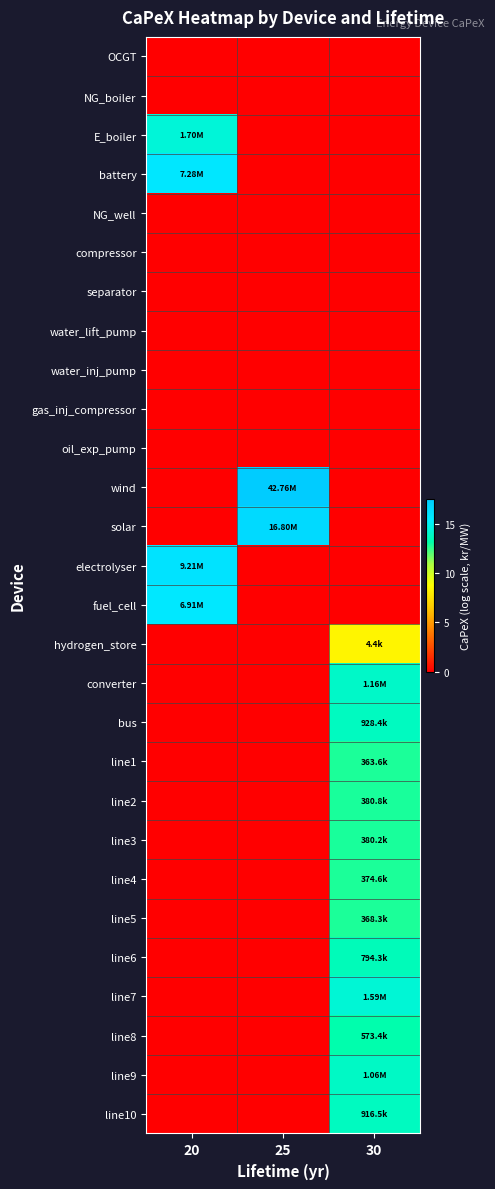

Reading right to left, list all the values displayed in this chart.

OCGT: 30=0.0	25=0.0	20=0.0
NG_boiler: 30=0.0	25=0.0	20=0.0
E_boiler: 30=0.0	25=0.0	20=14.3
battery: 30=0.0	25=0.0	20=15.8
NG_well: 30=0.0	25=0.0	20=0.0
compressor: 30=0.0	25=0.0	20=0.0
separator: 30=0.0	25=0.0	20=0.0
water_lift_pump: 30=0.0	25=0.0	20=0.0
water_inj_pump: 30=0.0	25=0.0	20=0.0
gas_inj_compressor: 30=0.0	25=0.0	20=0.0
oil_exp_pump: 30=0.0	25=0.0	20=0.0
wind: 30=0.0	25=17.6	20=0.0
solar: 30=0.0	25=16.6	20=0.0
electrolyser: 30=0.0	25=0.0	20=16.0
fuel_cell: 30=0.0	25=0.0	20=15.7
hydrogen_store: 30=8.4	25=0.0	20=0.0
converter: 30=14.0	25=0.0	20=0.0
bus: 30=13.7	25=0.0	20=0.0
line1: 30=12.8	25=0.0	20=0.0
line2: 30=12.8	25=0.0	20=0.0
line3: 30=12.8	25=0.0	20=0.0
line4: 30=12.8	25=0.0	20=0.0
line5: 30=12.8	25=0.0	20=0.0
line6: 30=13.6	25=0.0	20=0.0
line7: 30=14.3	25=0.0	20=0.0
line8: 30=13.3	25=0.0	20=0.0
line9: 30=13.9	25=0.0	20=0.0
line10: 30=13.7	25=0.0	20=0.0